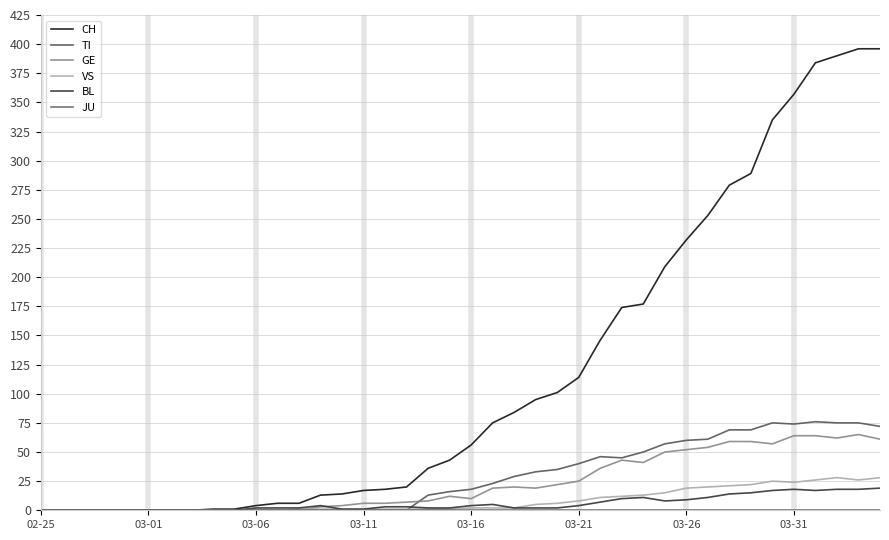

Does the chart have visible grid lines?

Yes